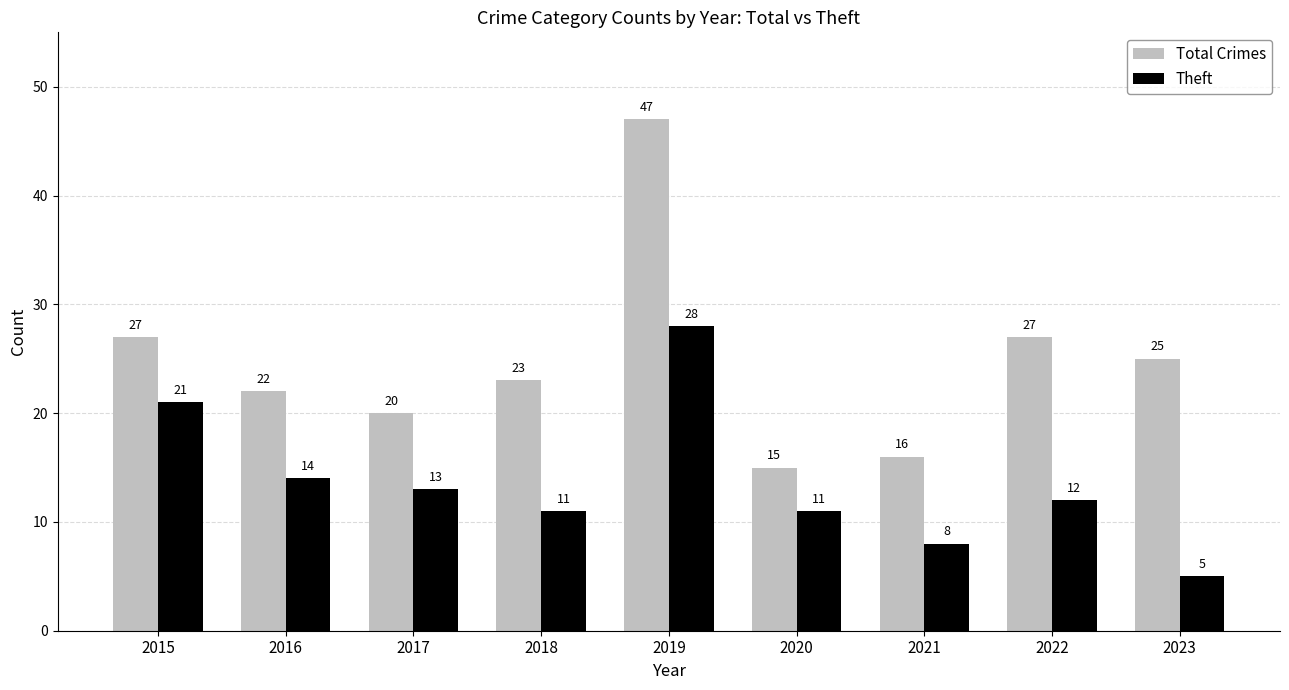

Is it true that Total Crimes equals 17 at 2015?

False